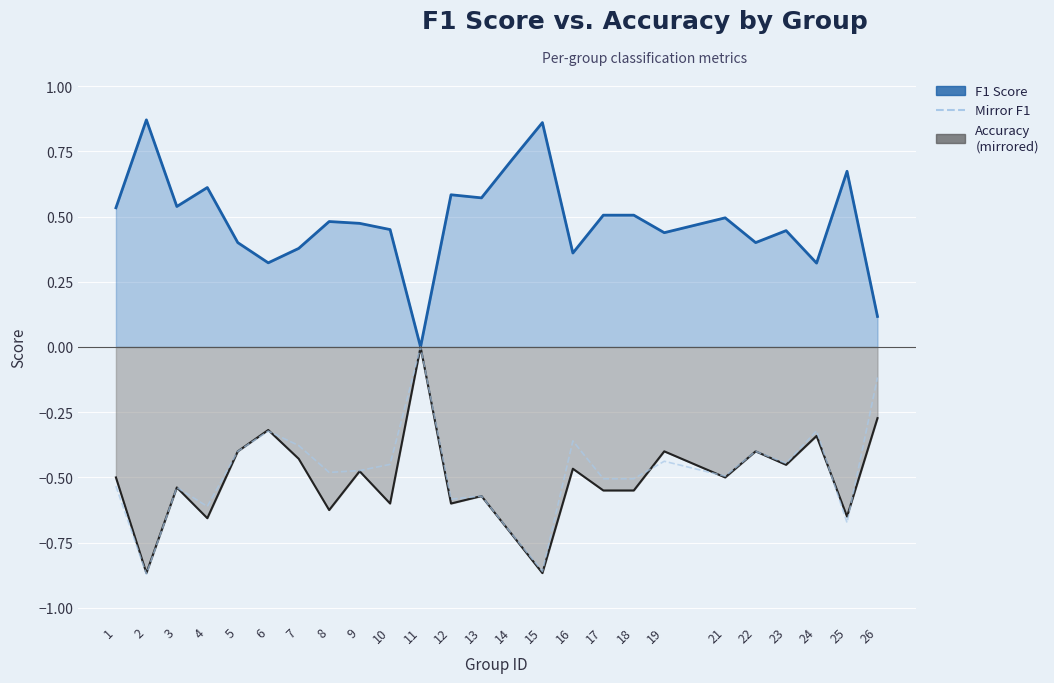

Does the chart display data point markers on the line(s)?

No